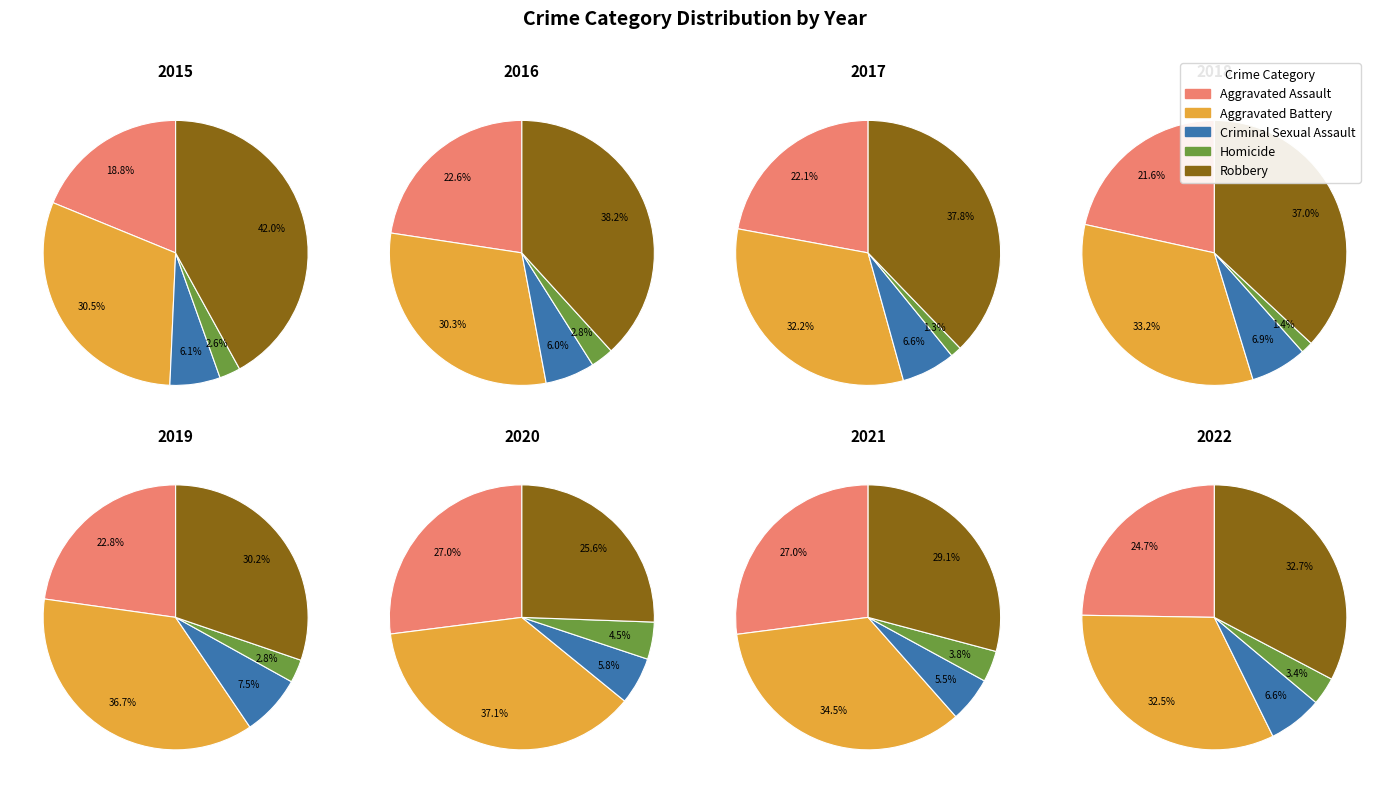

What is the smallest slice in the pie chart?

2017